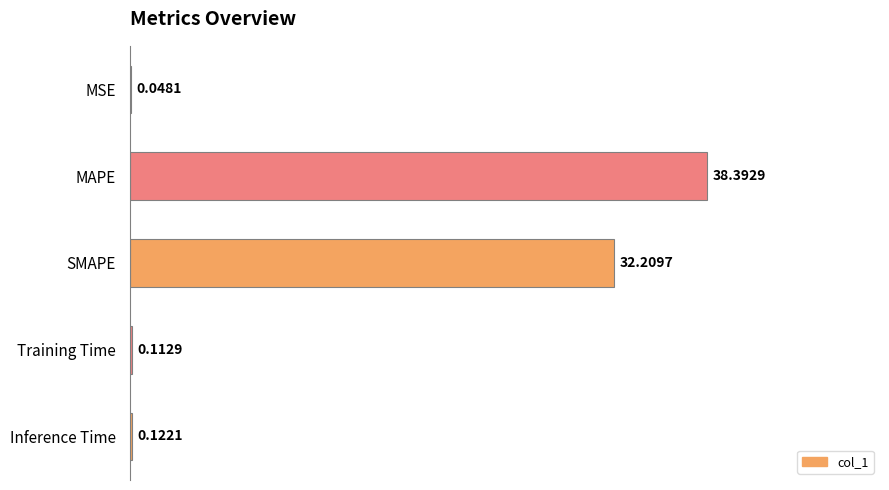

Are the bars grouped side by side (vs. stacked)?

No